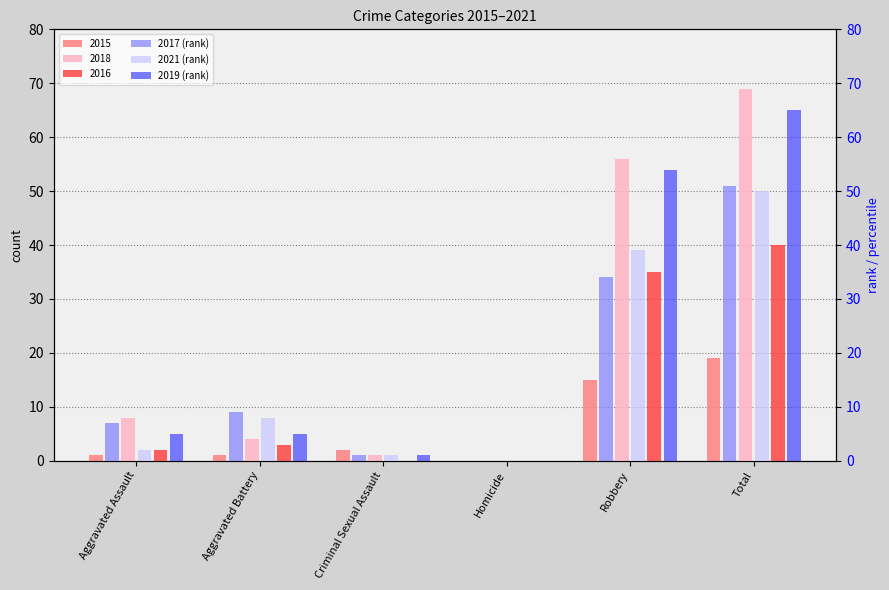

What is the average value of the 2021 (rank) series?

17